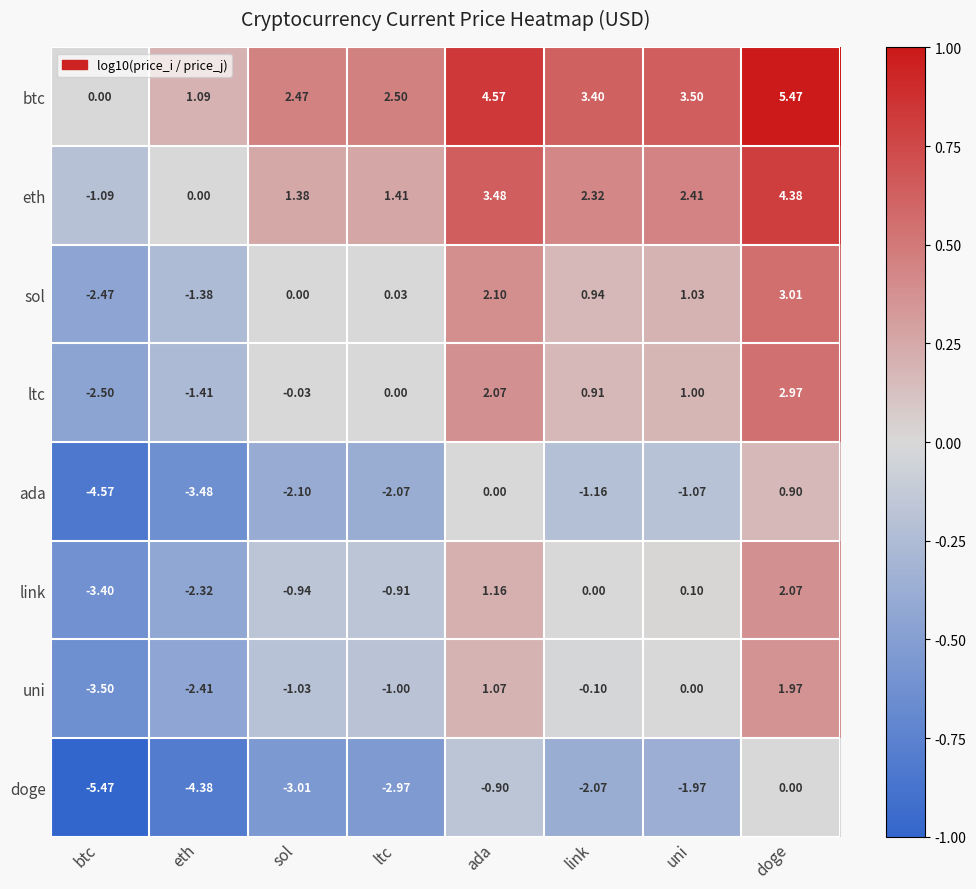

Which category has the lowest value in the btc series?

btc